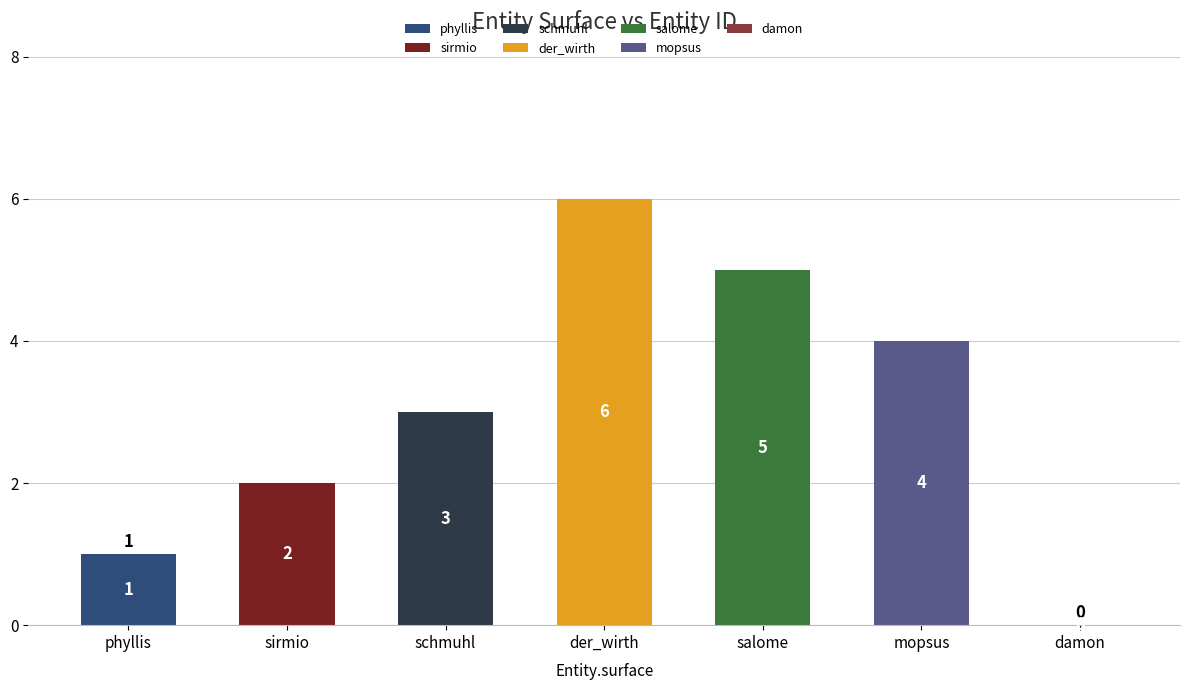

What is the sum of the values at mopsus and phyllis?

5